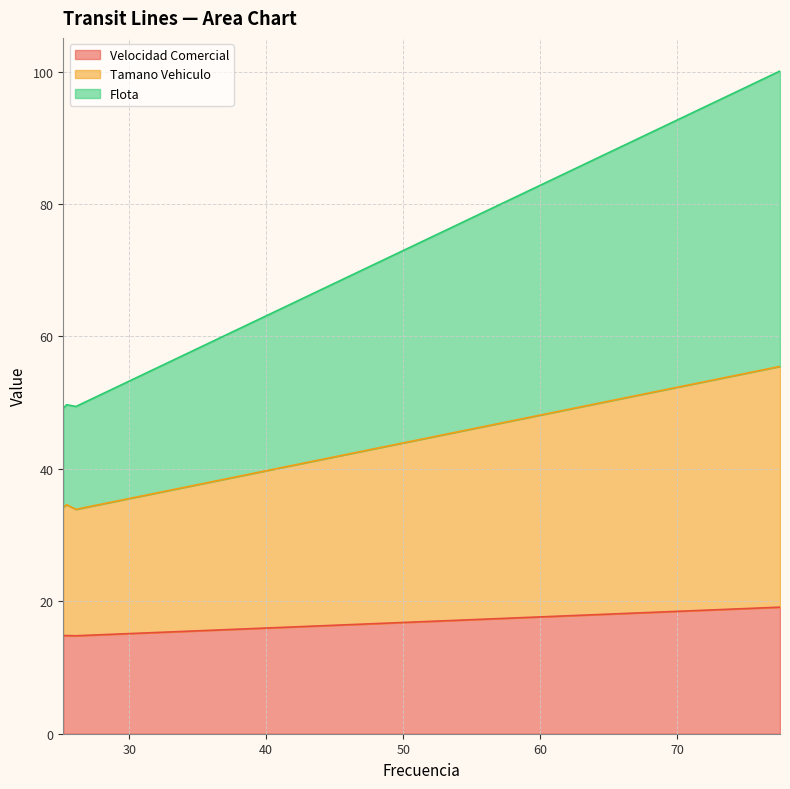

At how many categories does at least one series exceed 67?

1